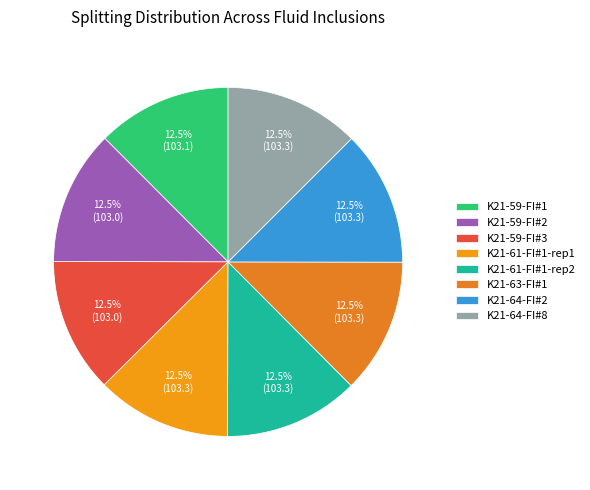

Does any single category account for the majority?

No